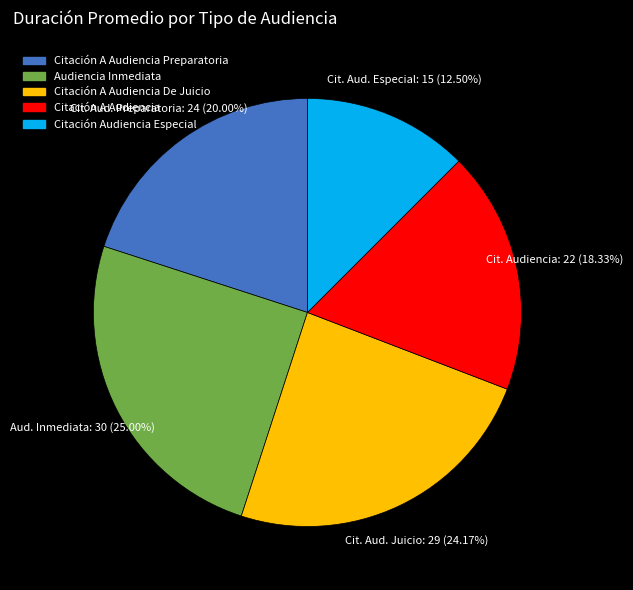

Does any single category account for the majority?

No